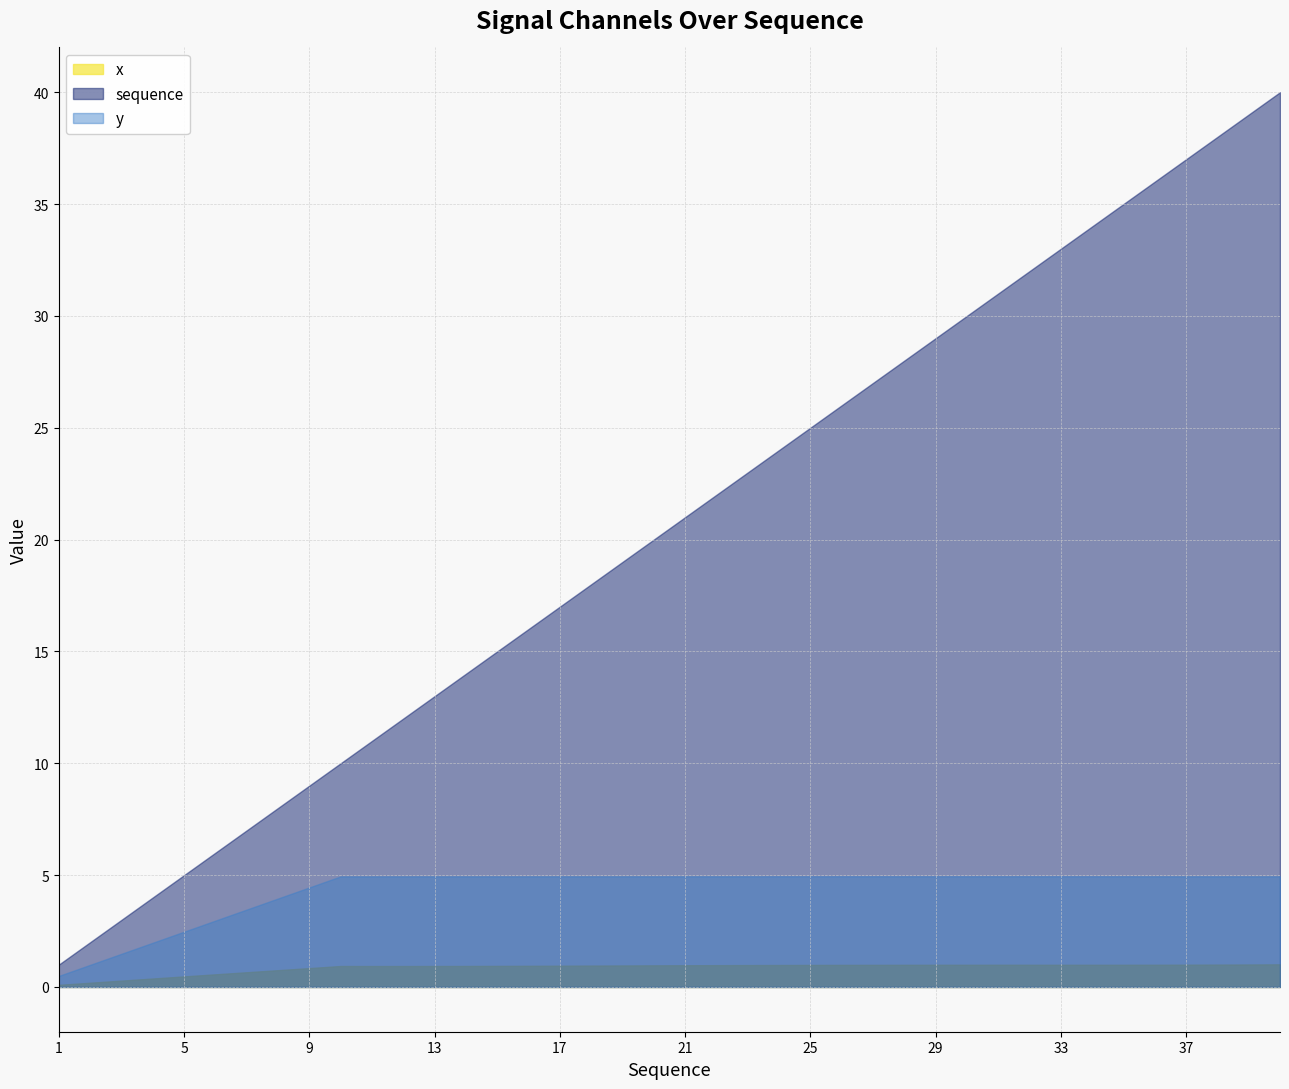

Which series has the widest spread of values?

sequence